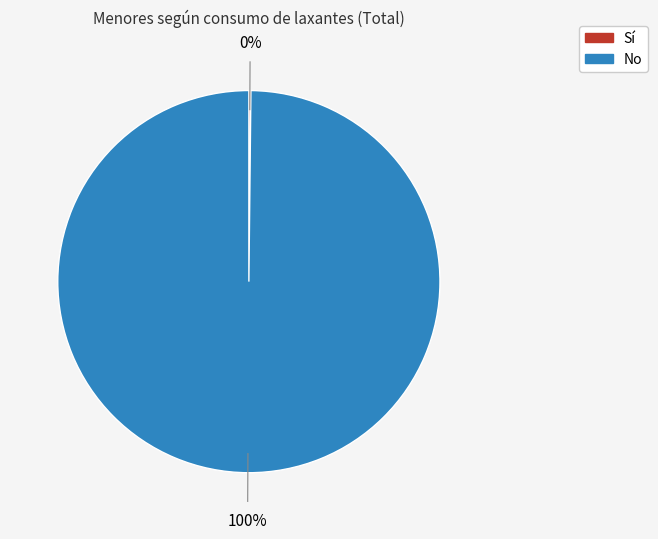

True or false: No accounts for 100% of the total.

True